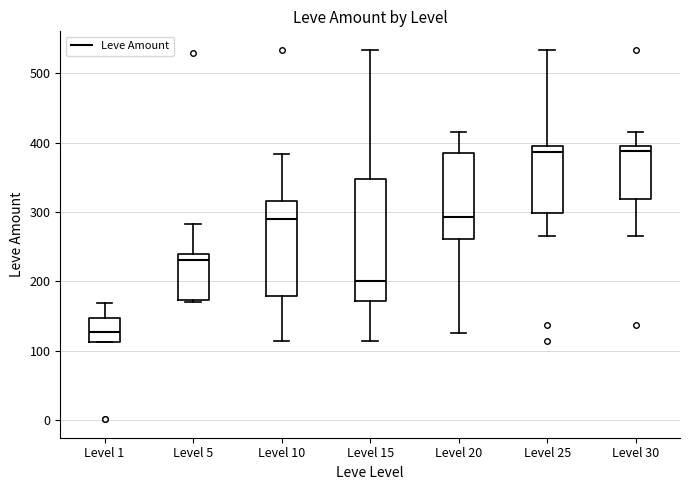

Reading left to right, transcribe this box plot: for each box, give where its median line is, the range the box spans, and where its two whiskers end, as read against the y-axis. The values are not printed on the chart, so give them approximately, as read against the axis.

Level 1: median 130, box 110 to 150, whiskers 110 to 170
Level 5: median 230, box 170 to 240, whiskers 170 to 280
Level 10: median 290, box 180 to 320, whiskers 110 to 380
Level 15: median 200, box 170 to 350, whiskers 110 to 530
Level 20: median 290, box 260 to 390, whiskers 130 to 420
Level 25: median 390, box 300 to 400, whiskers 270 to 530
Level 30: median 390, box 320 to 400, whiskers 270 to 420